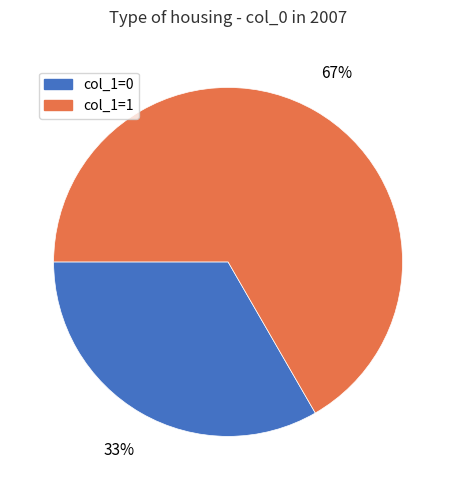

Is there any slice that represents more than half of the pie?

Yes